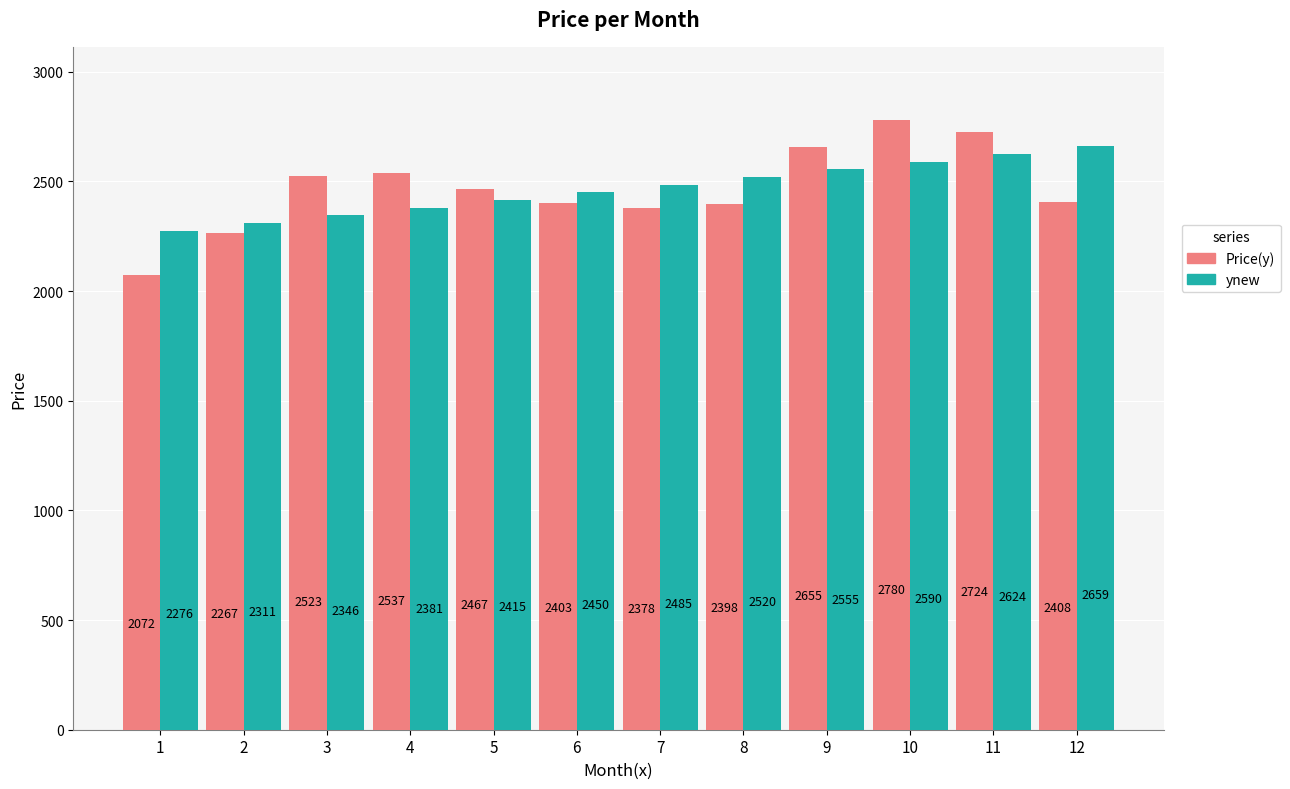

What is the minimum value for ynew?

2276.0